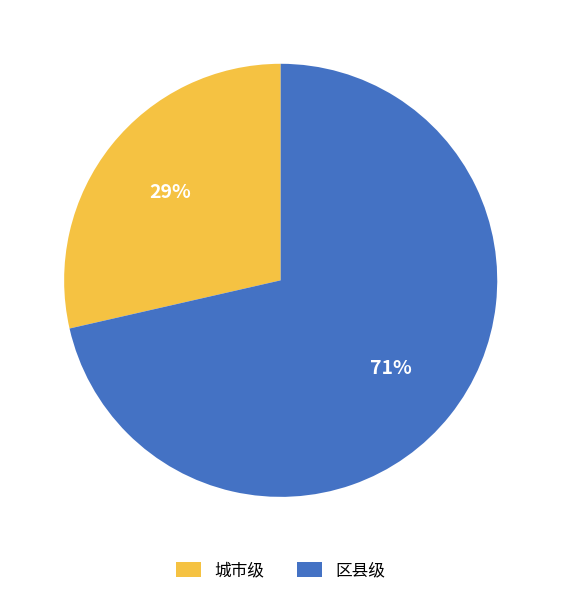

How many slices are in this pie chart?

2